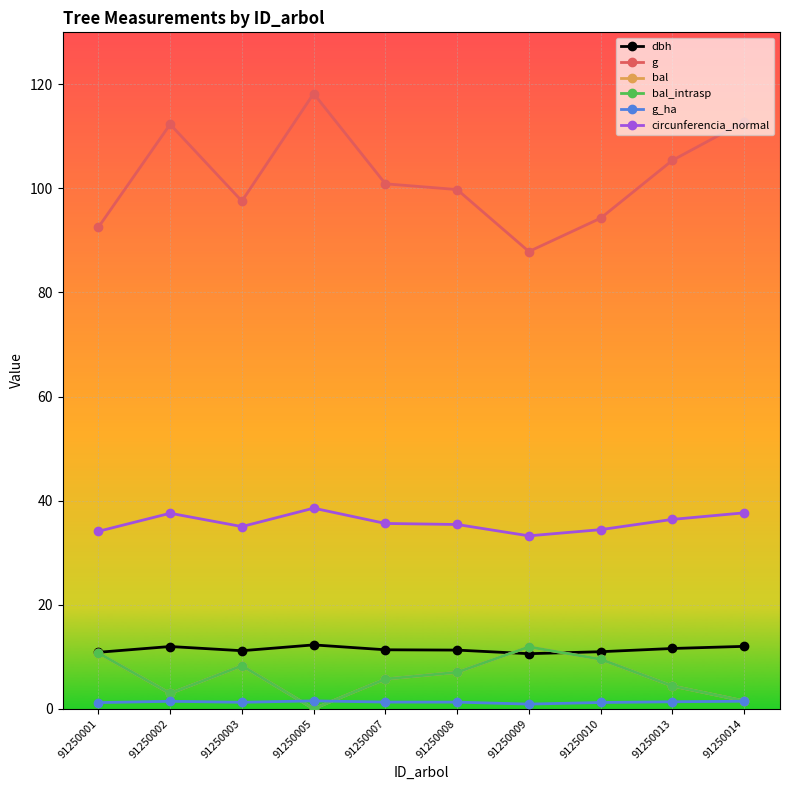

What is the average value of the bal series?

6.2